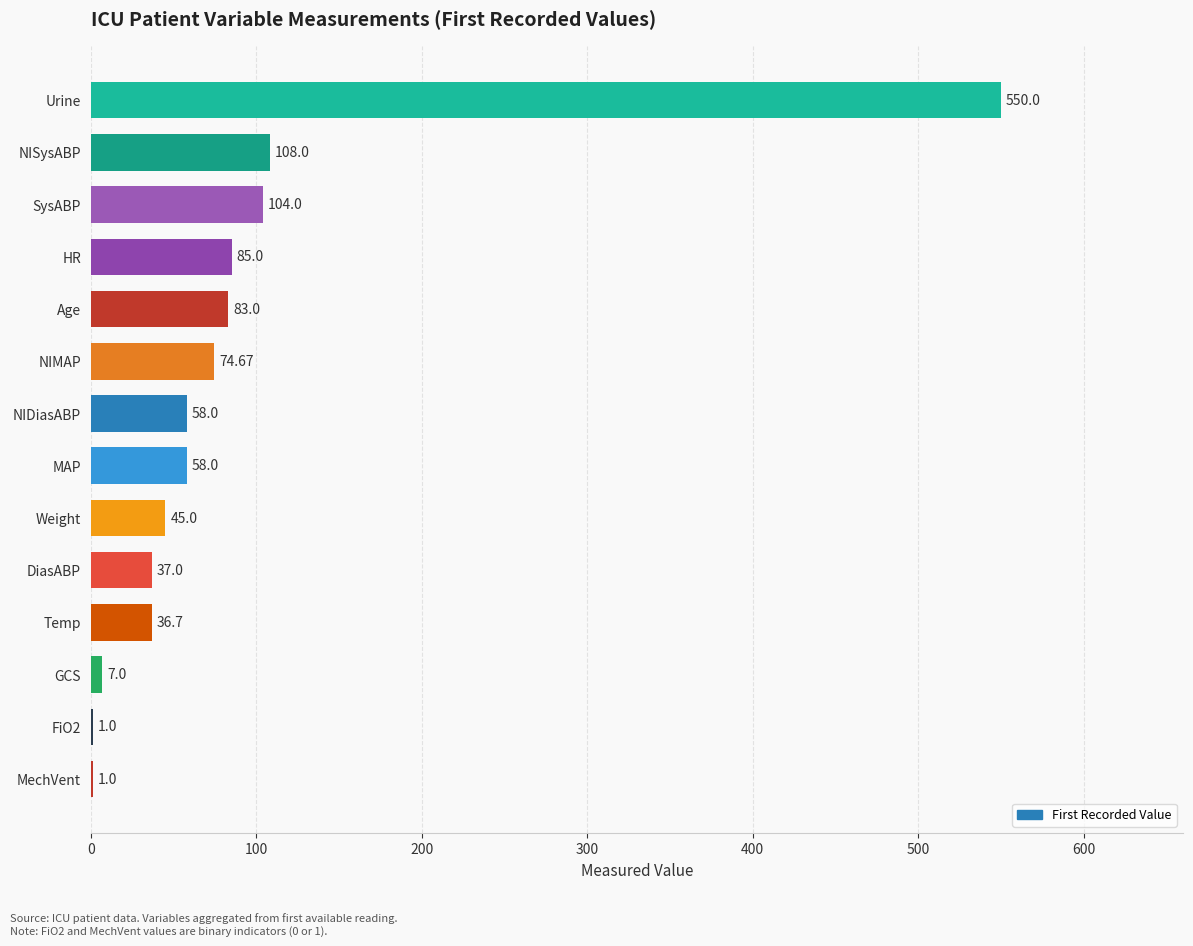

At which label is the value closest to 275?

NISysABP